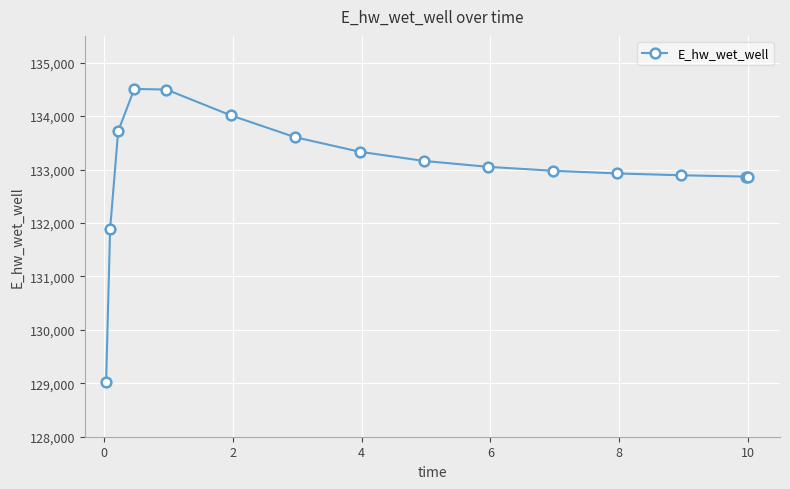

How many lines are shown in the chart?

1